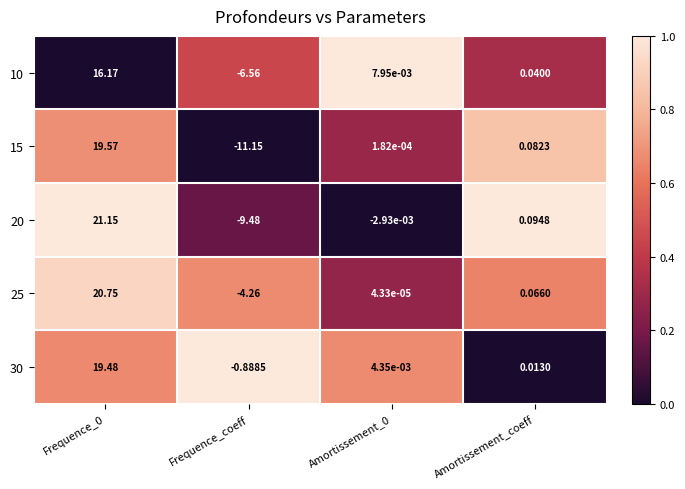

At how many categories does at least one series exceed 0?

3